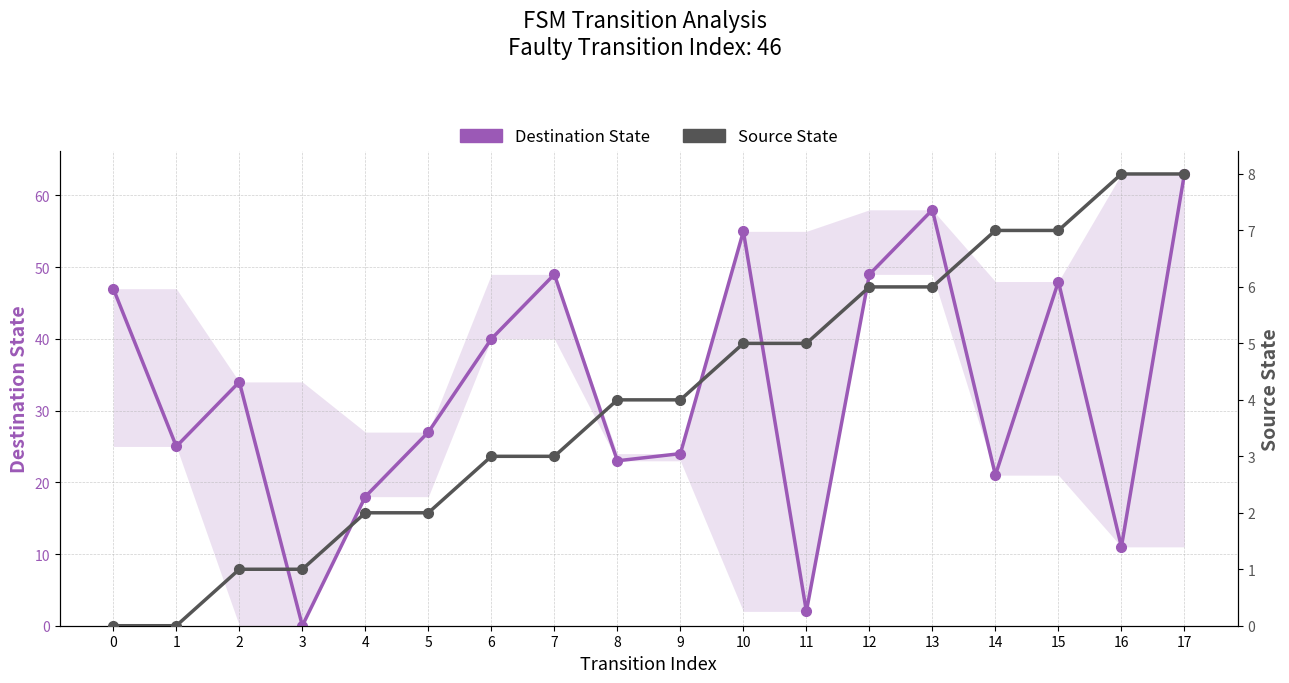

The Destination State series shows 19 at 17. True or false?

False